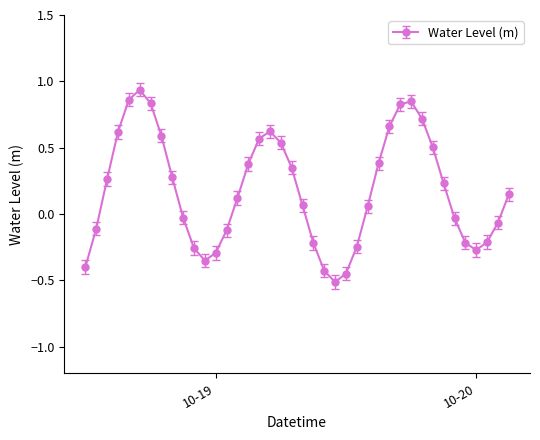

How many data points are less than 0?

17